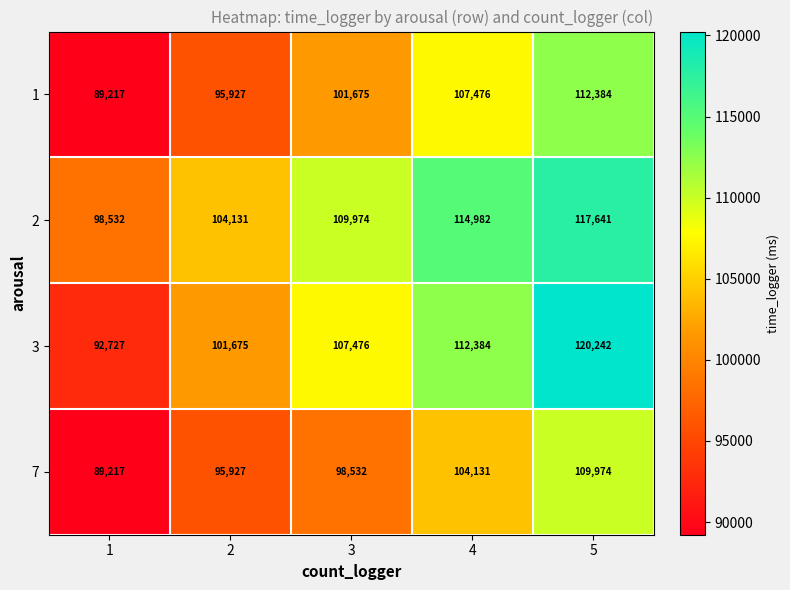

Count the 3 values in the range 101675 to 112384.

3